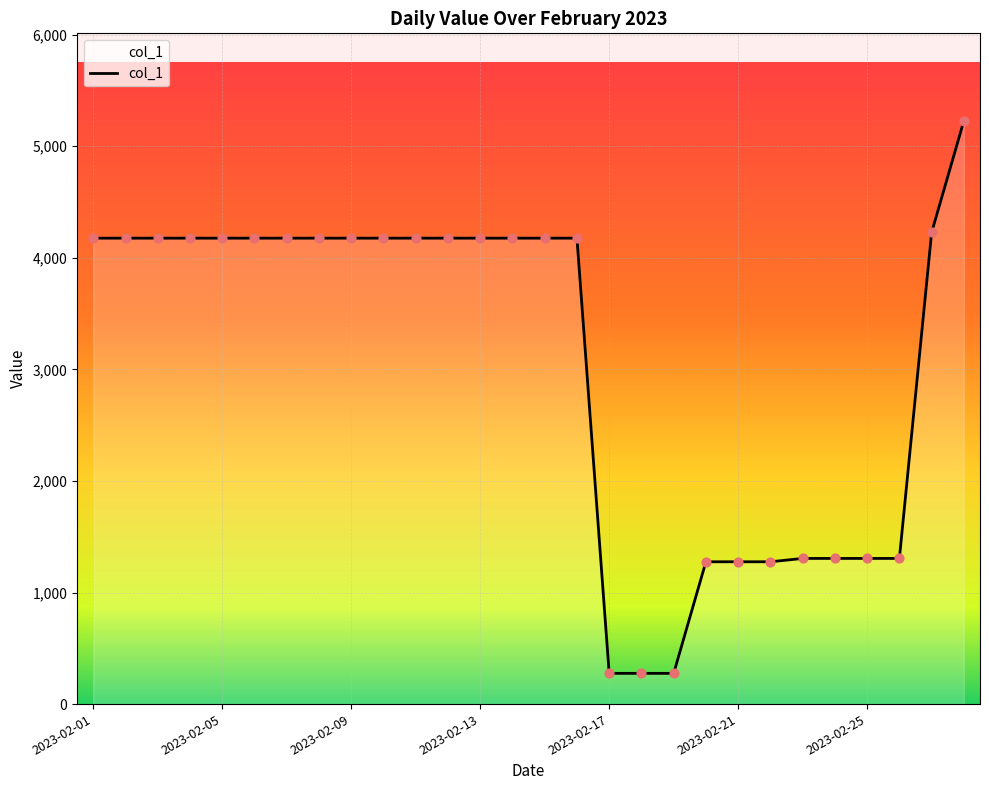

What is the maximum value shown in the chart?

5227.1